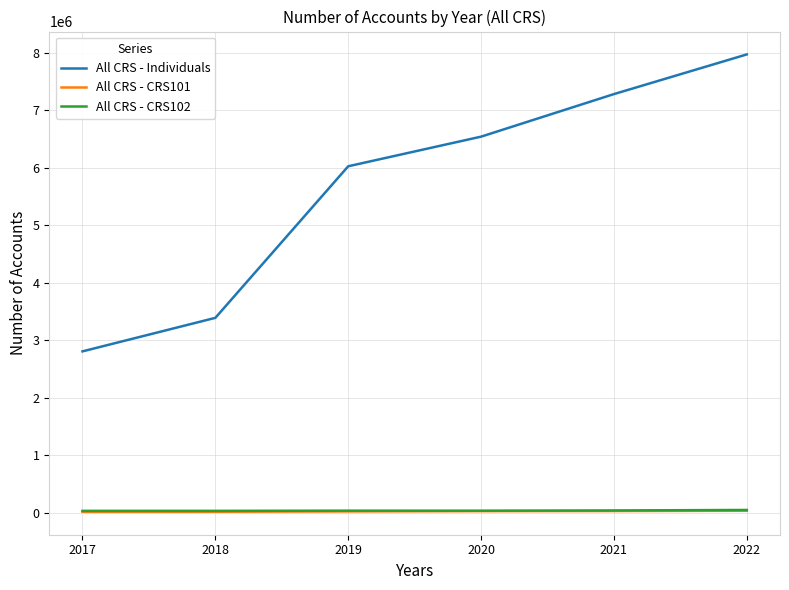

At which label does All CRS - Individuals reach its minimum?

2017